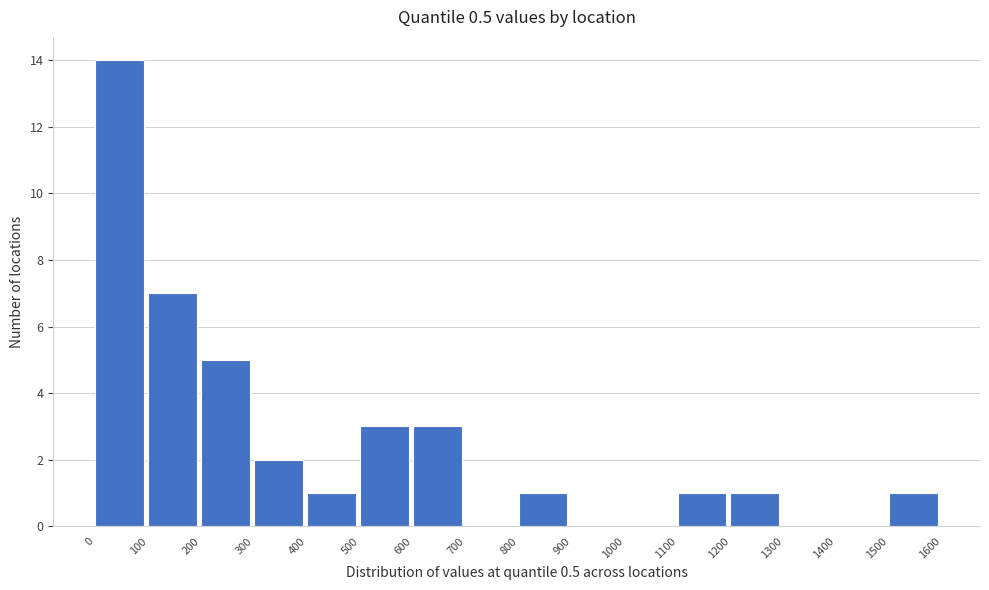

How tall is the bar that spans 500 to 600 on the x-axis? The values are not printed on the chart, so give them approximately, as read against the axis.

3